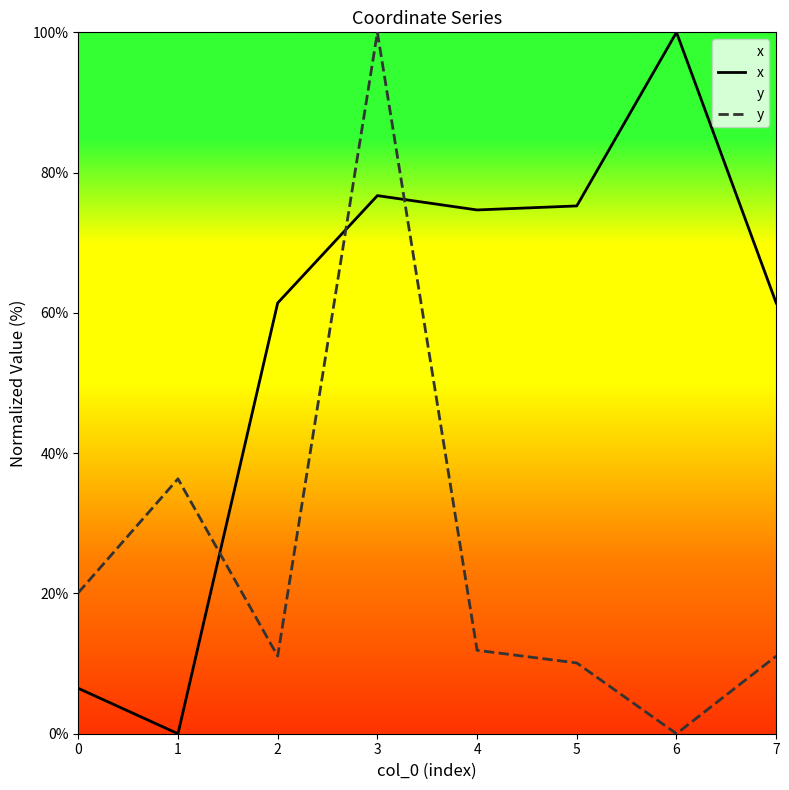

How many lines are shown in the chart?

2